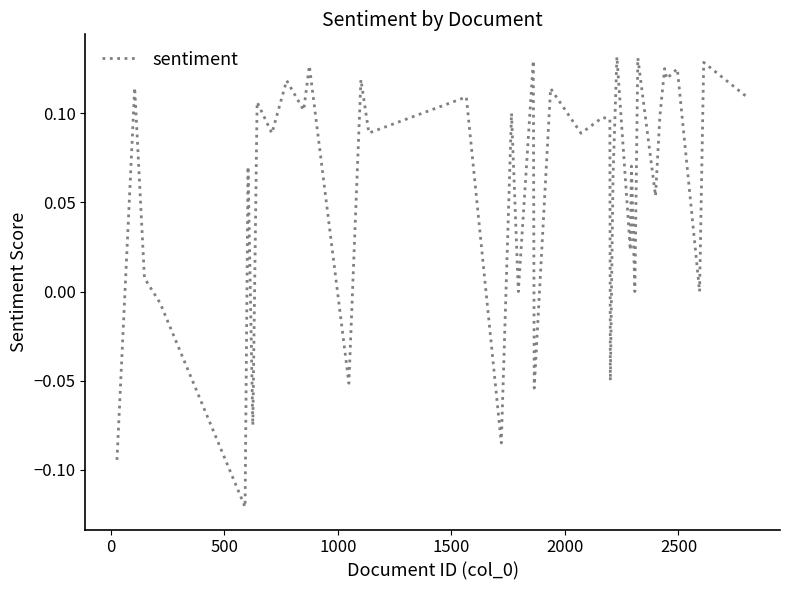

What is the difference between the maximum and minimum values?

0.3